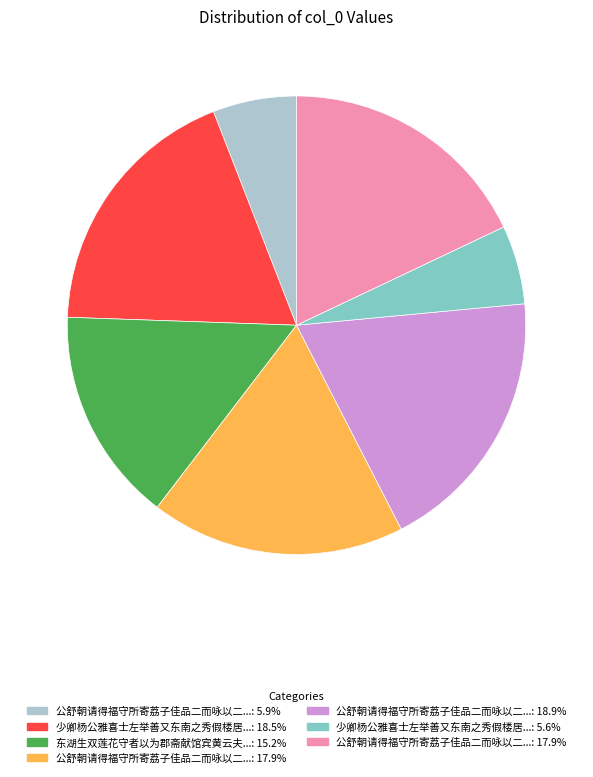

Is there a majority slice in this chart?

No